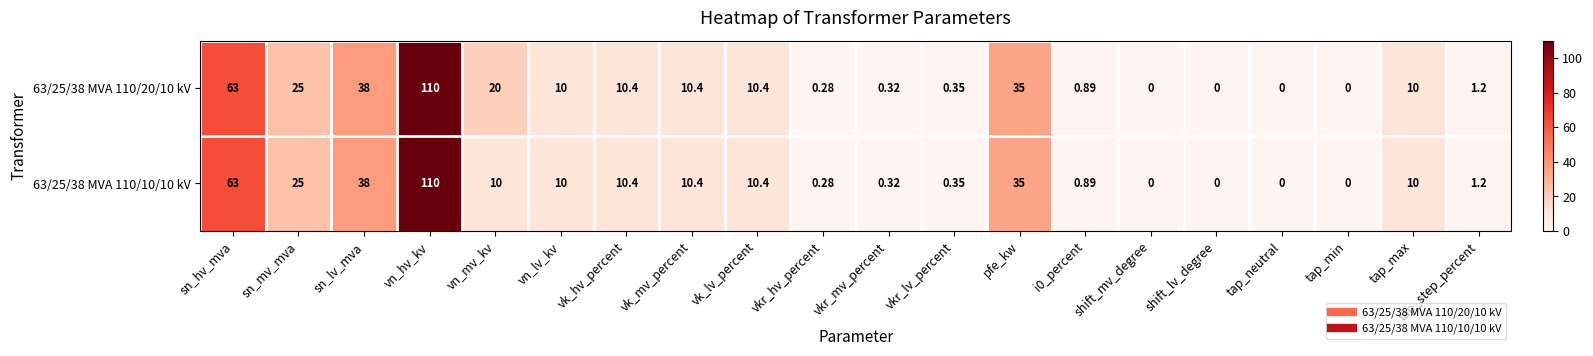

At which category is the sum across all series the highest?

vn_hv_kv